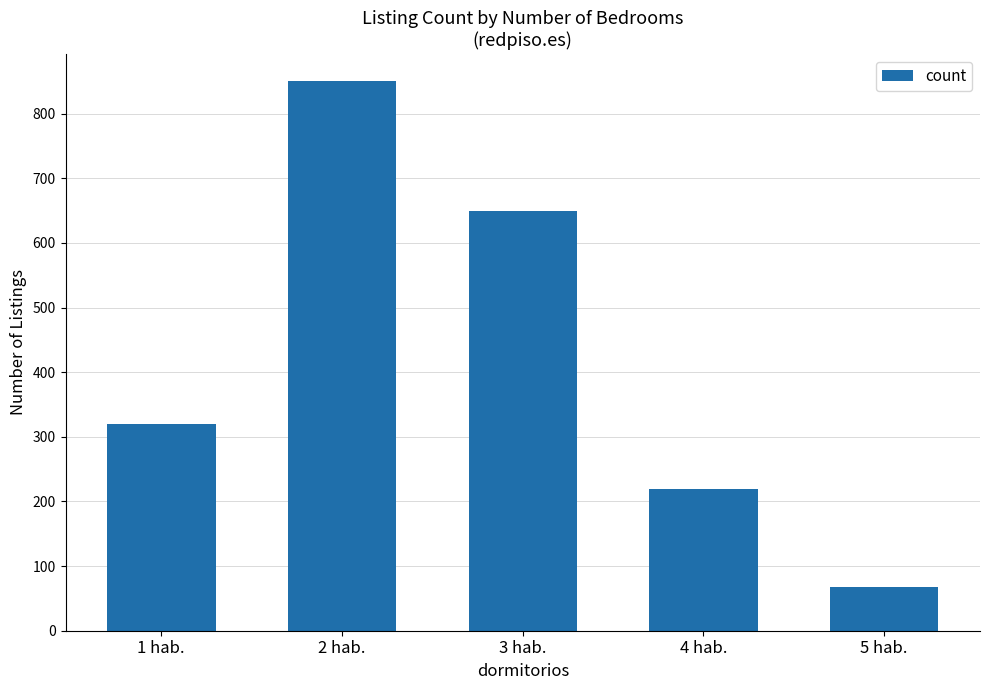

What position from the right is 4 hab.?

2